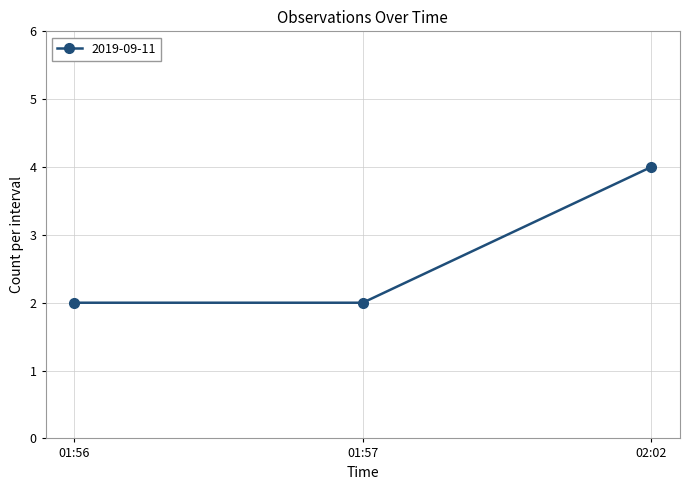

Which category has the highest value across all series?

02:02